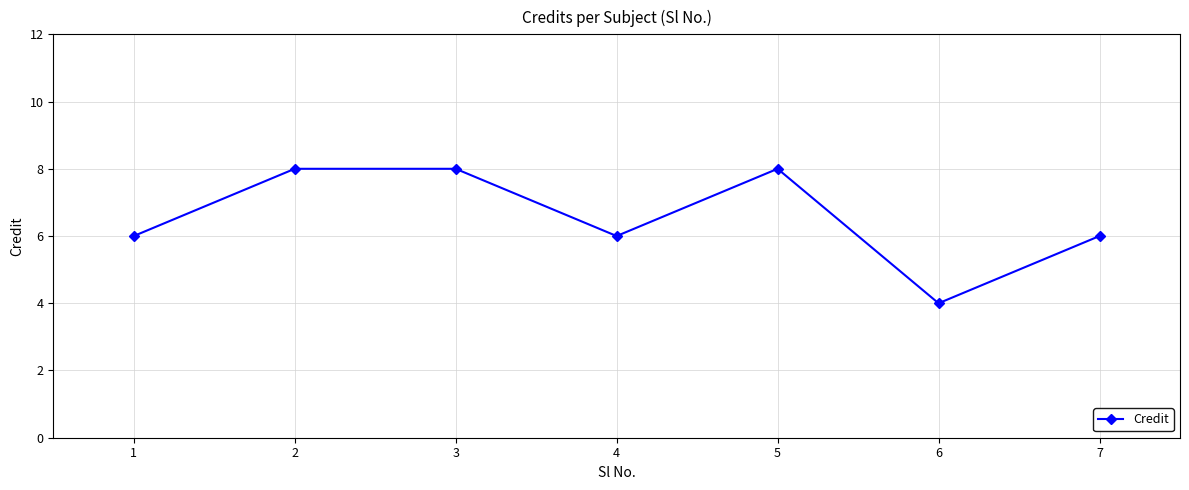

What is the change in value from 4 to 5?

+2